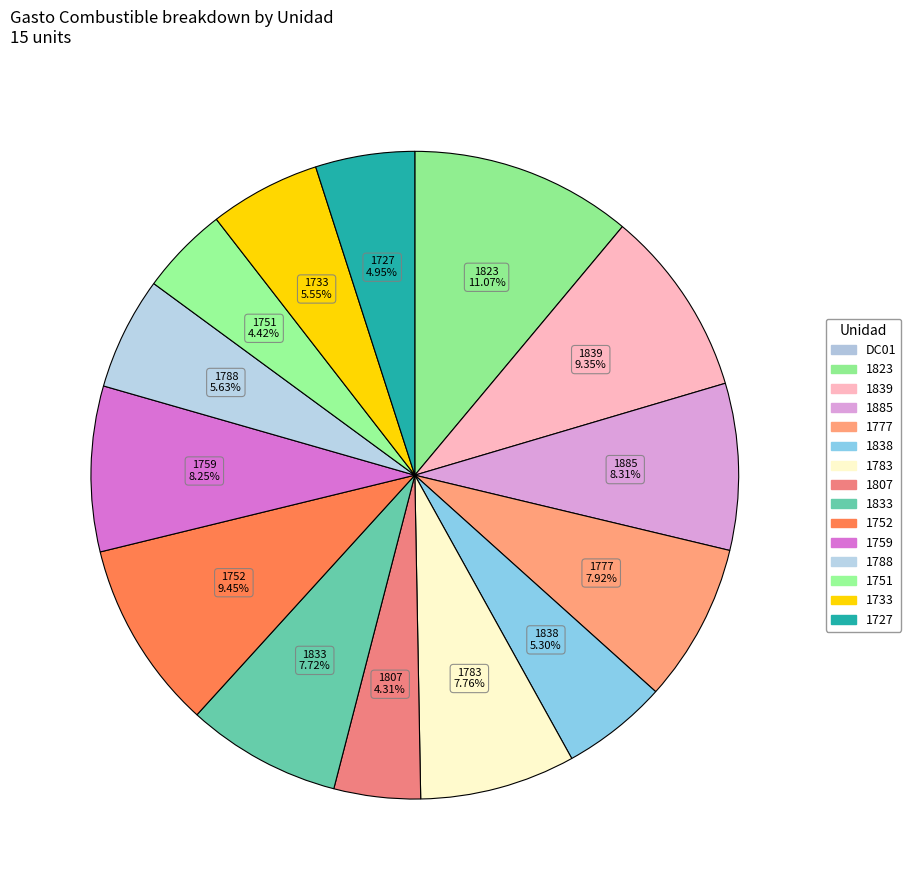

Which slice is the largest?

1823